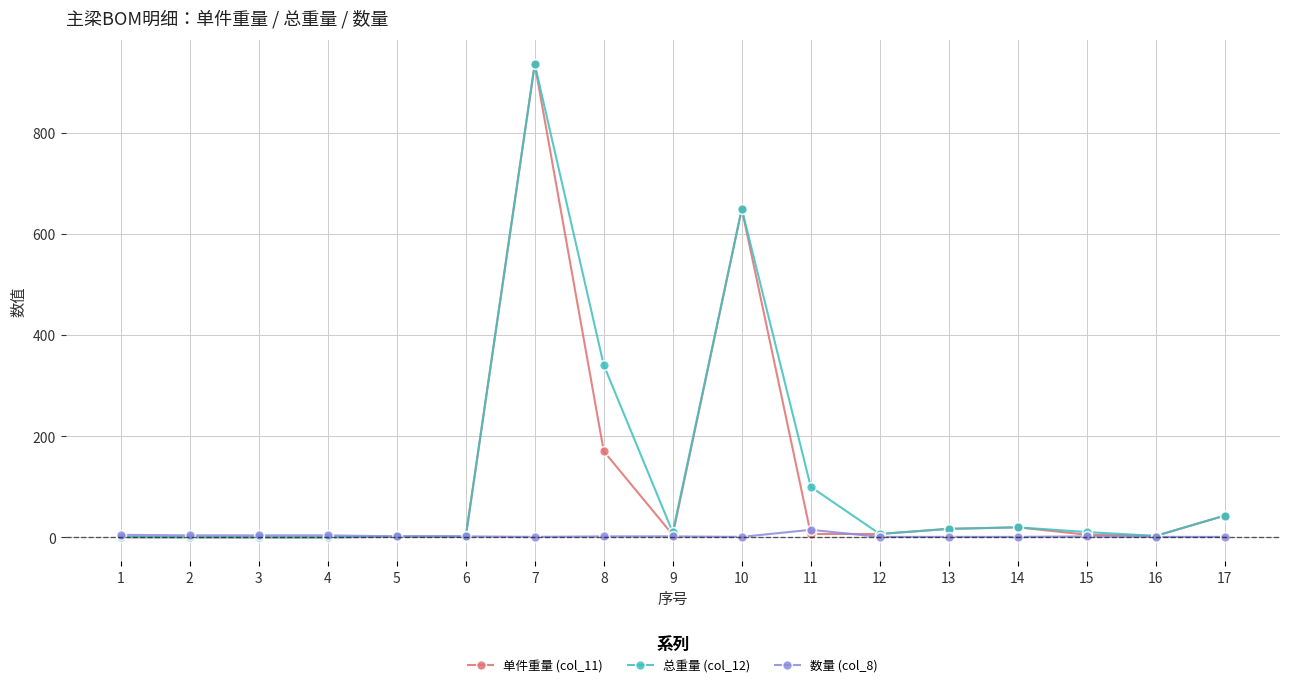

Read the 总重量 (col_12) value at 6.

2.0